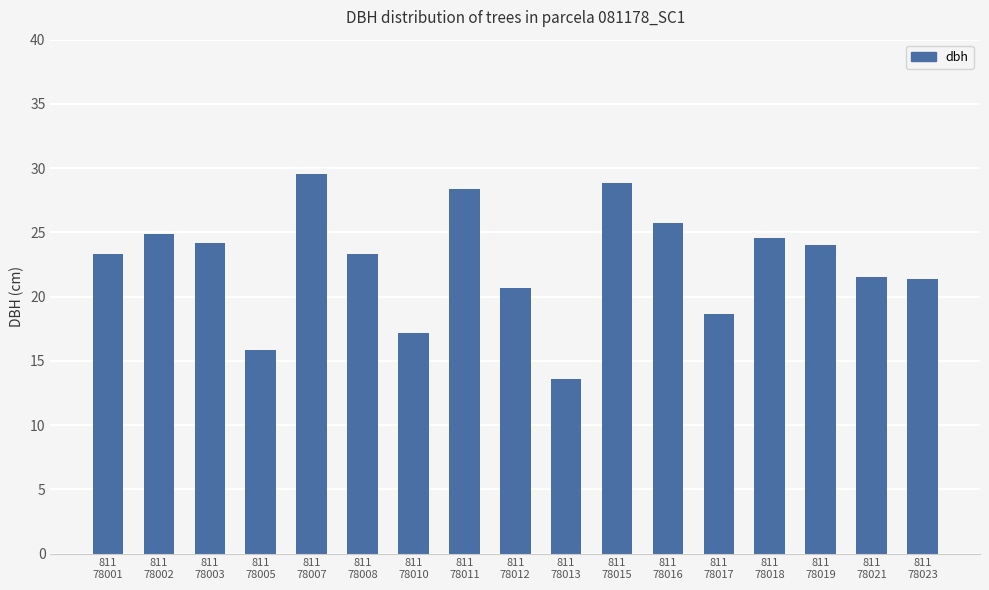

Are the bars grouped side by side (vs. stacked)?

No